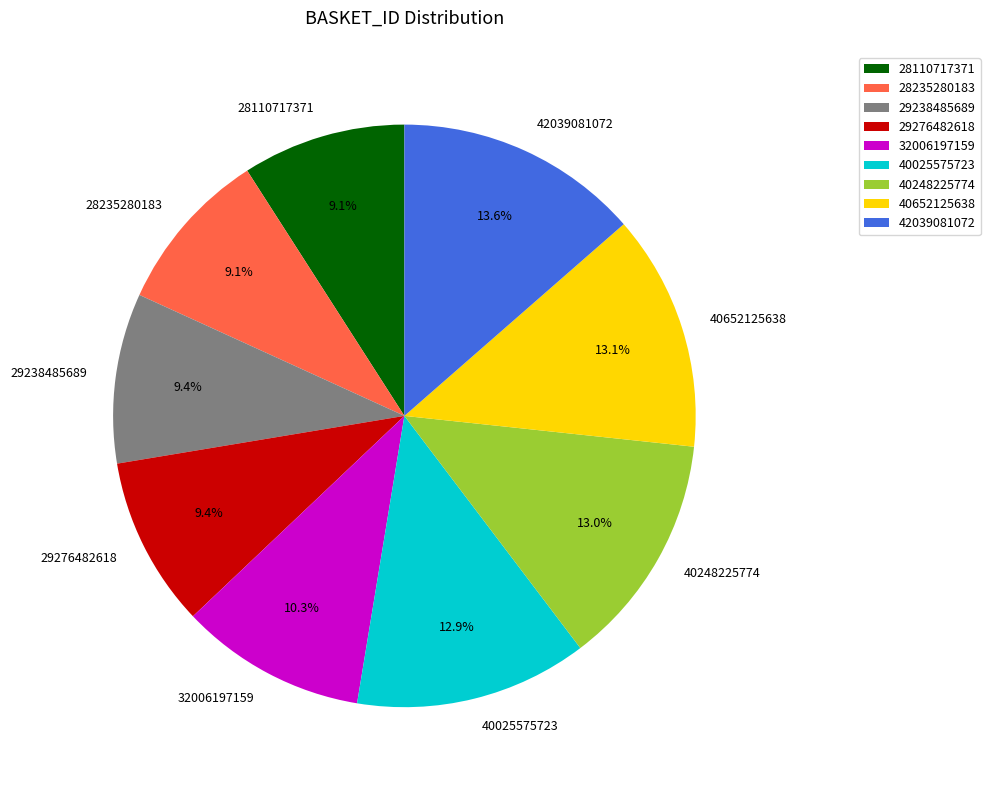

Is the sum of 28110717371 and 32006197159 greater than half?

No